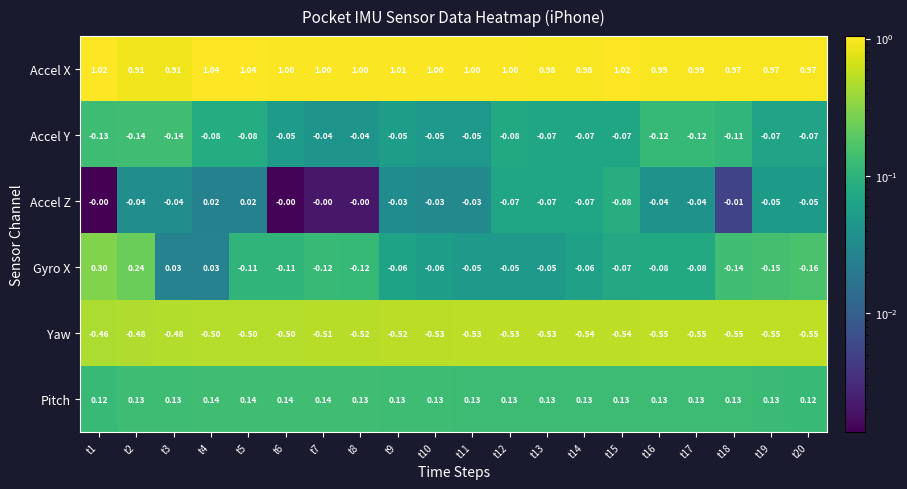

What is the total value across all series at t9?

0.5